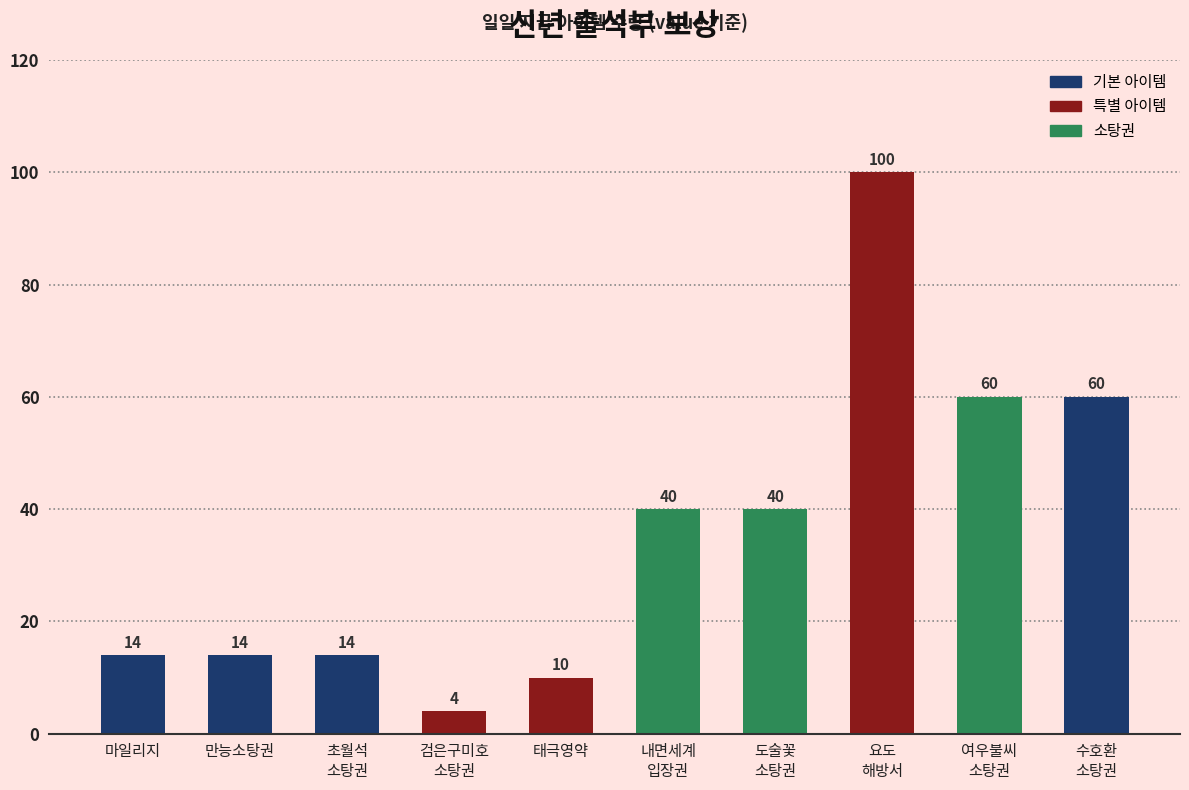

What is the ratio of the value at 초월석
소탕권 to the value at 수호환
소탕권?

0.2